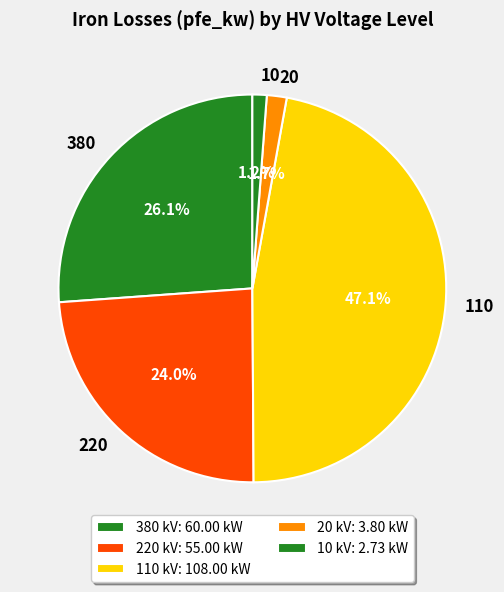

What is the ratio of the value at 220 to the value at 380?

0.9